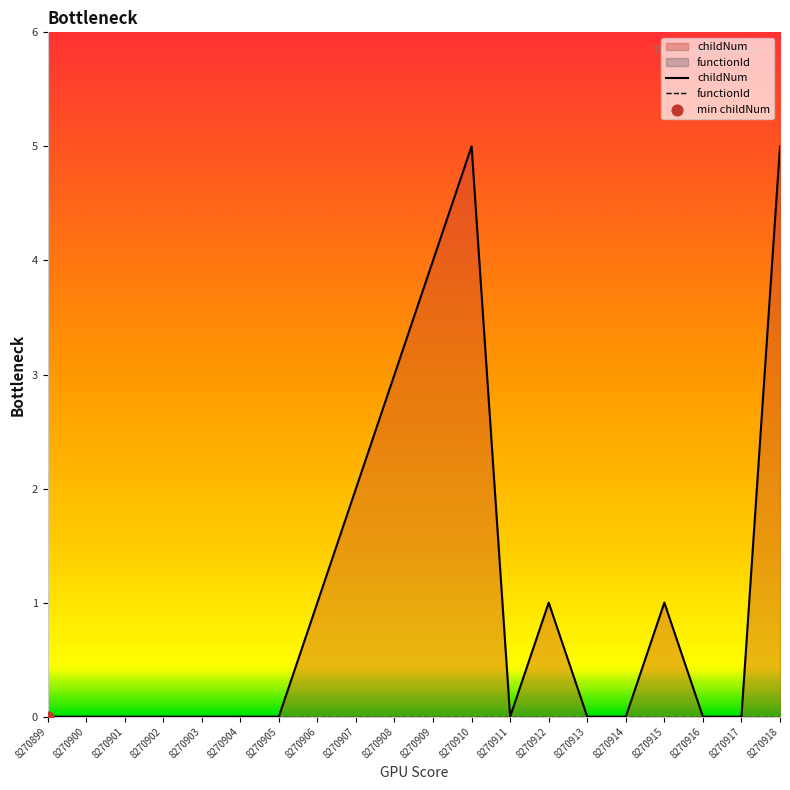

Which series reaches the minimum Y coordinate?

childNum